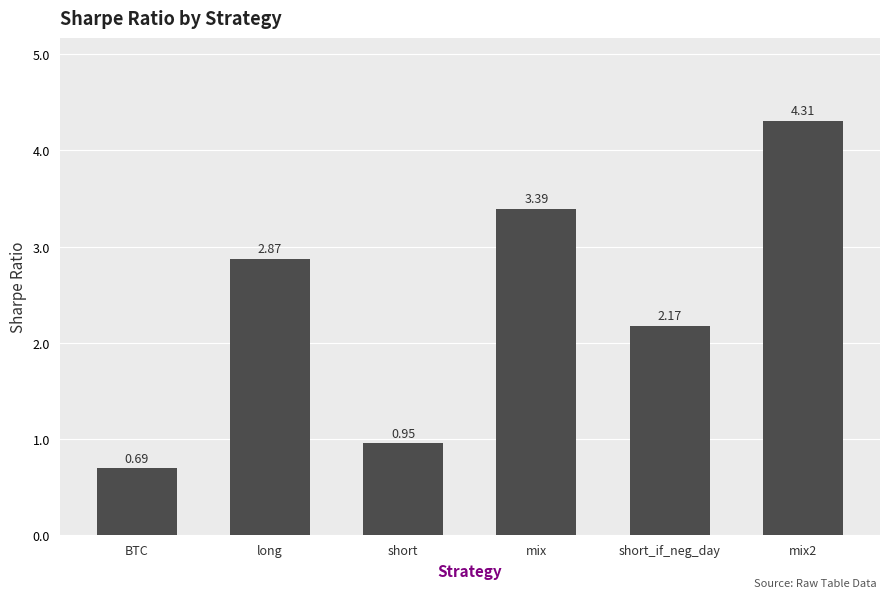

Count the number of data series in this chart.

1